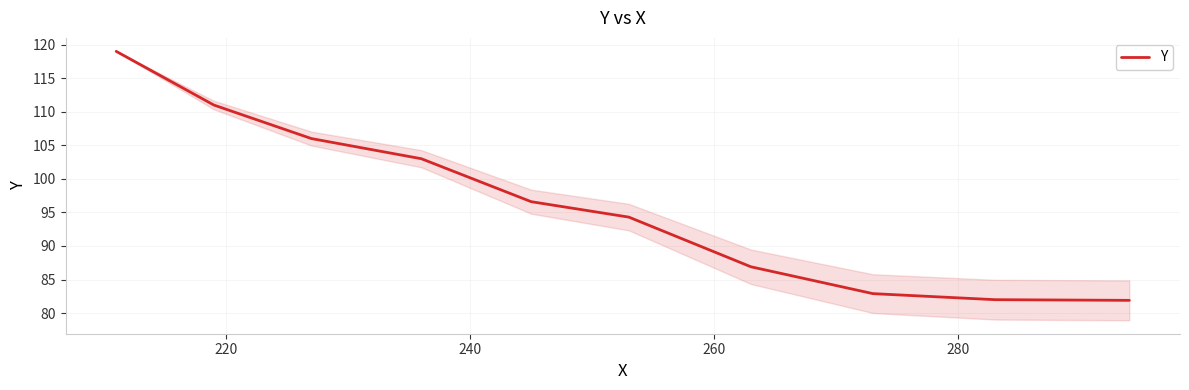

What is the smallest value displayed?

81.9